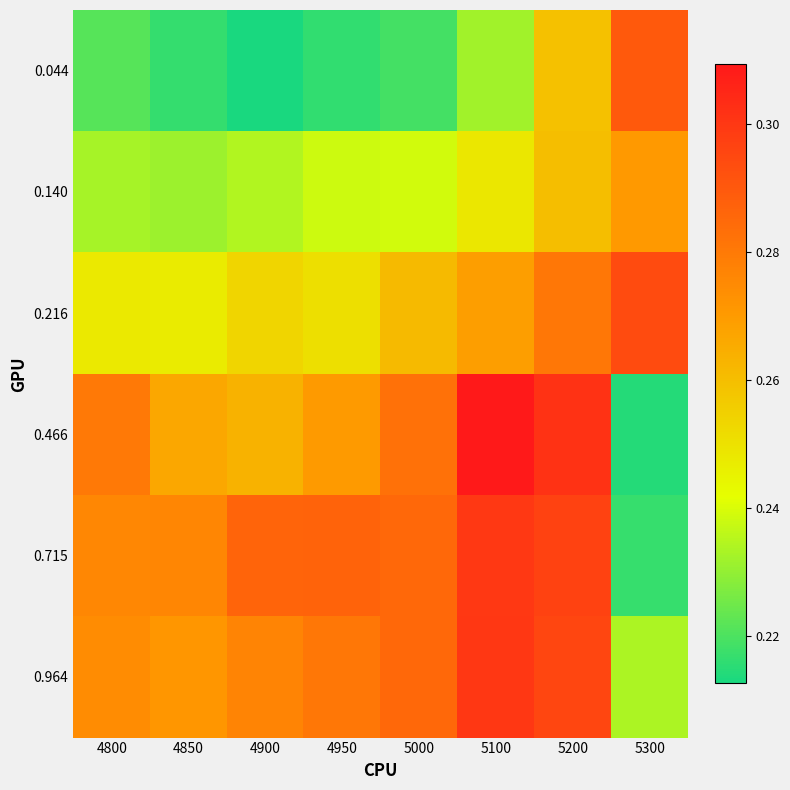

At 5000, list the series in order from smallest to largest.

0.044, 0.140, 0.216, 0.466, 0.964, 0.715